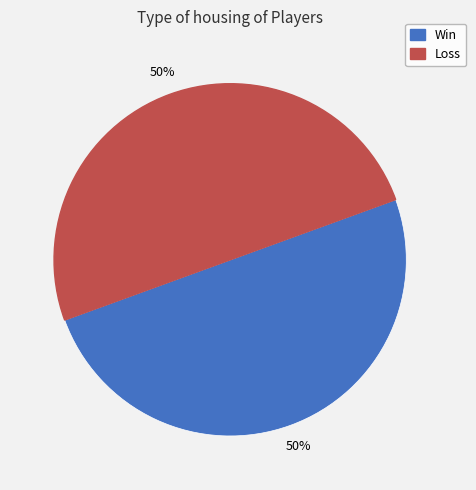

To the nearest percent, what is the average slice percentage?

50%